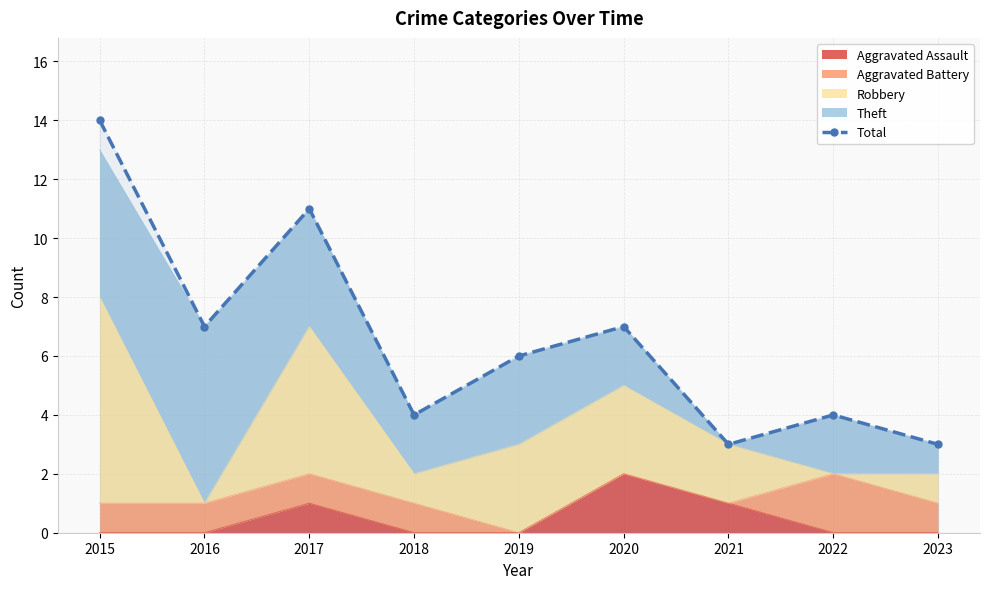

What is the value of the 7th point from the left?

3